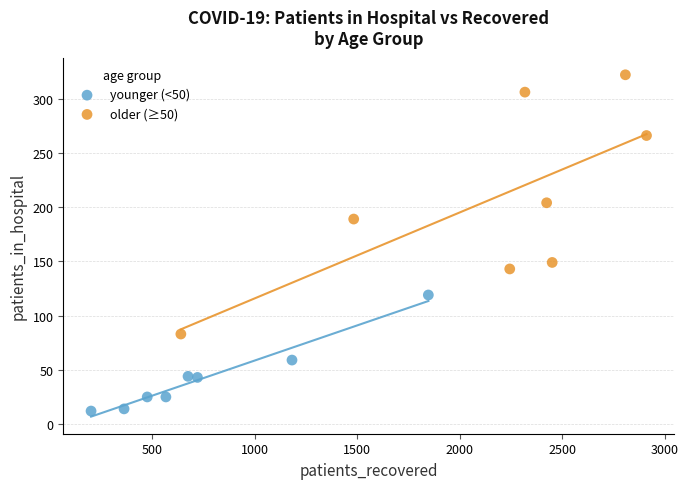

Which series reaches the maximum Y coordinate?

older (≥50)